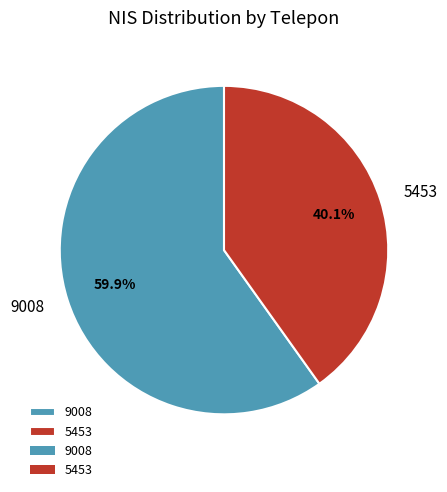

The 9008 slice represents 67% of the pie. True or false?

False